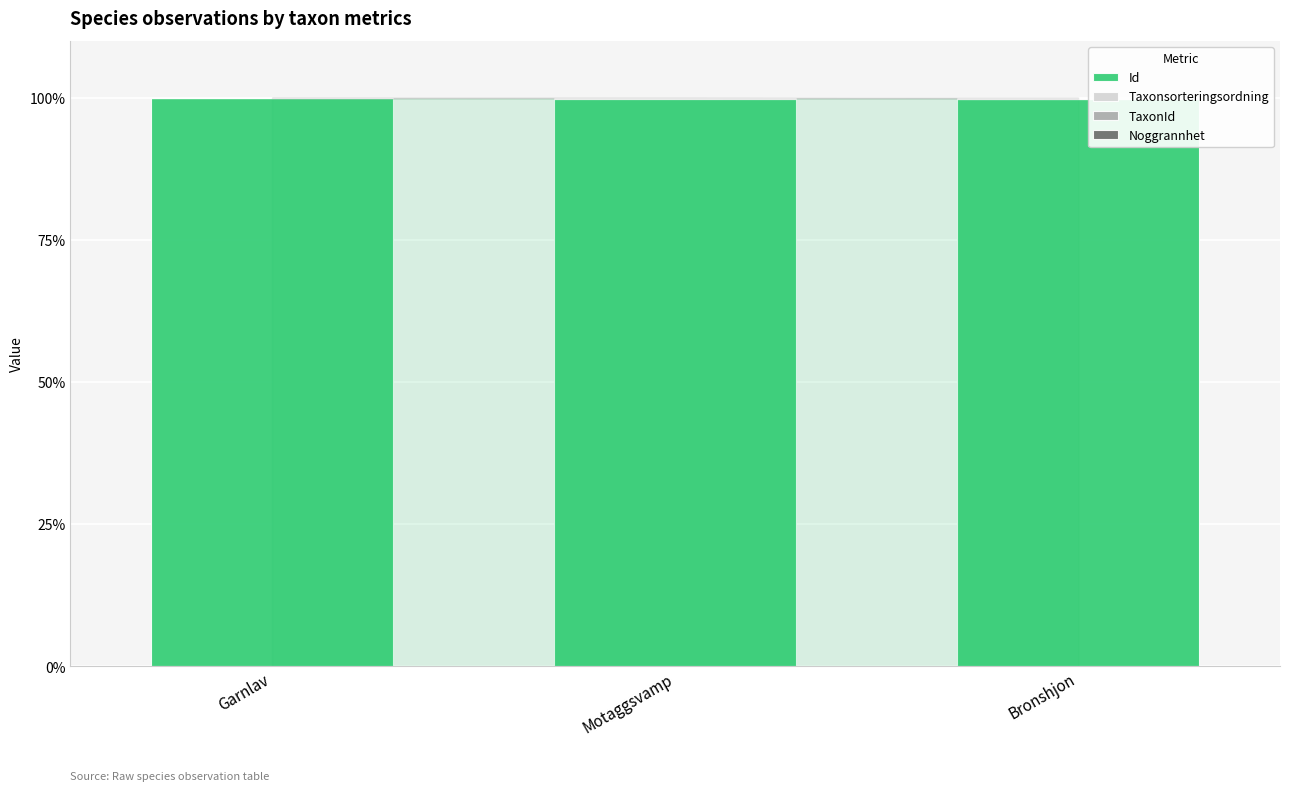

Is it true that Id equals 49.9 at Bronshjon?

False